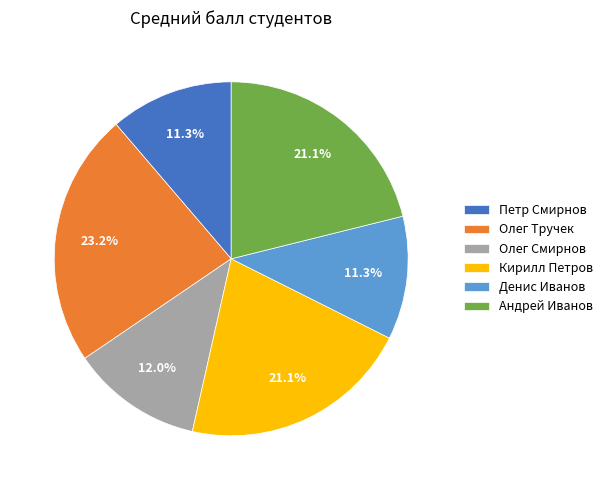

Is Кирилл Петров the majority of the pie?

No